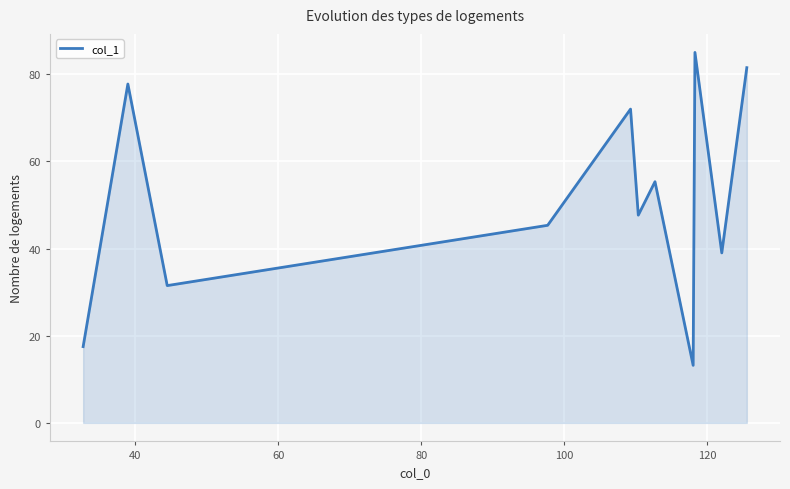

What is the minimum value shown in the chart?

13.2